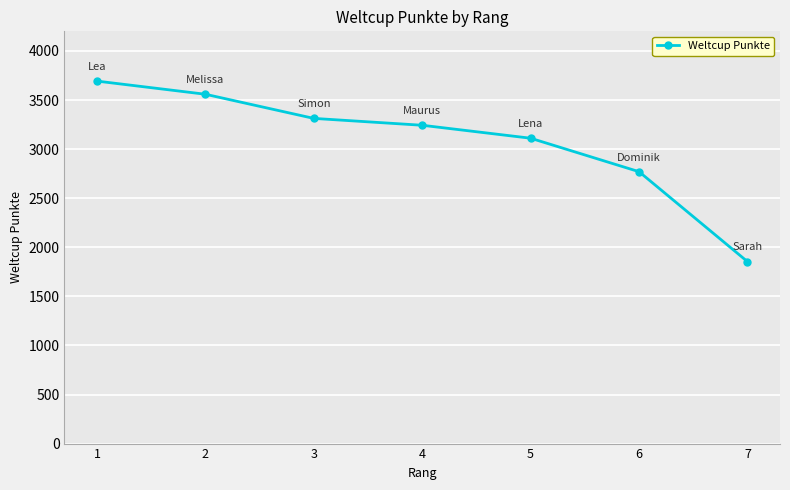

Which label corresponds to the largest value in the chart?

1